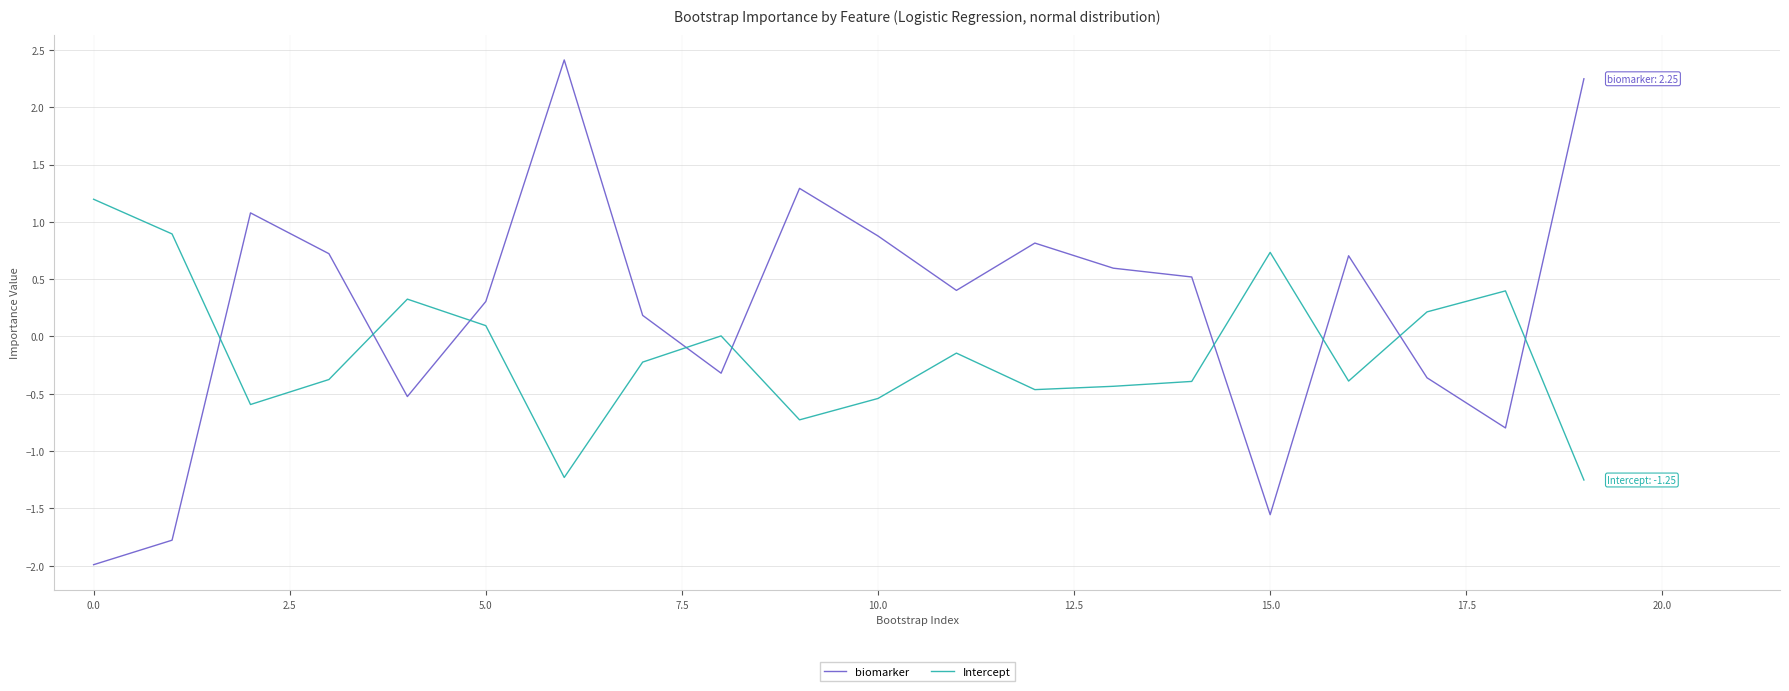

What is the difference between the maximum and second lowest values in the Intercept series?

2.4